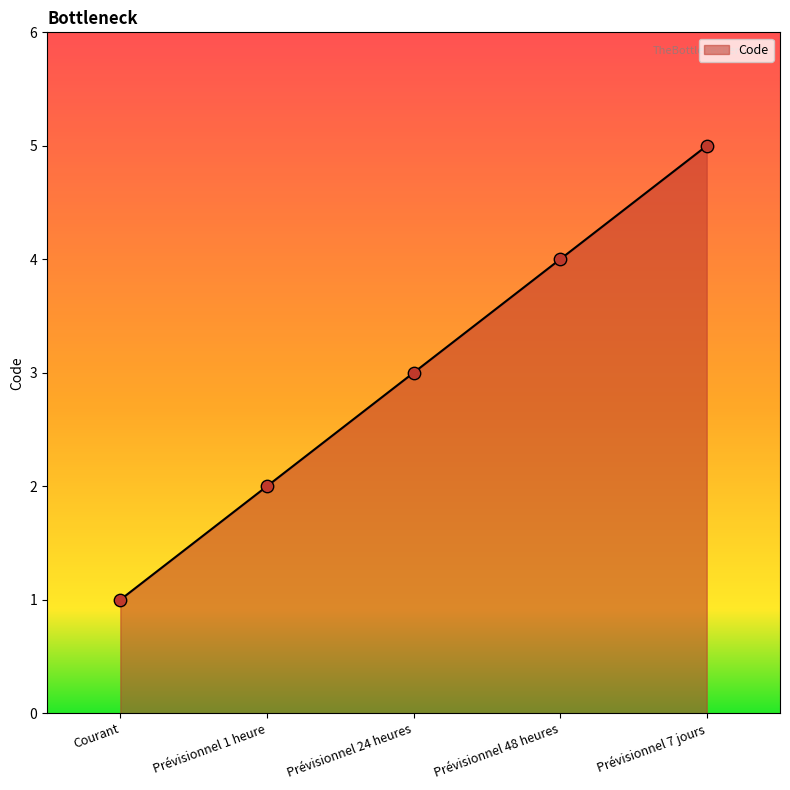

What is the change in value from Courant to Prévisionnel 7 jours?

+4